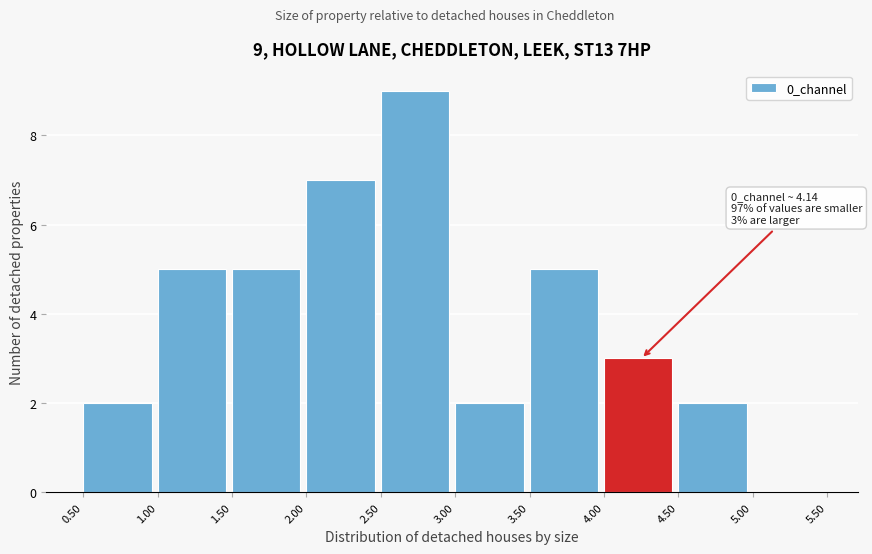

Over which range of the x-axis is the bar tallest?

2.50 to 3.00